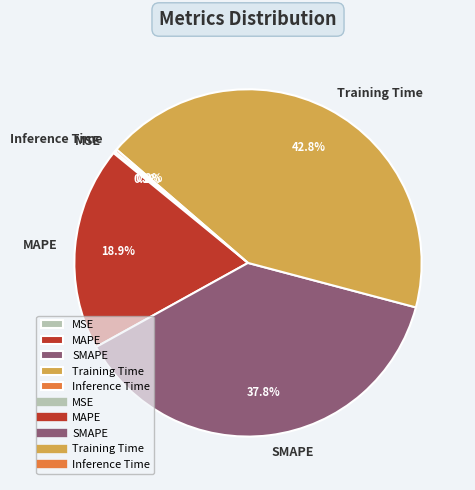

How much of the chart is everything except SMAPE?

62.2%